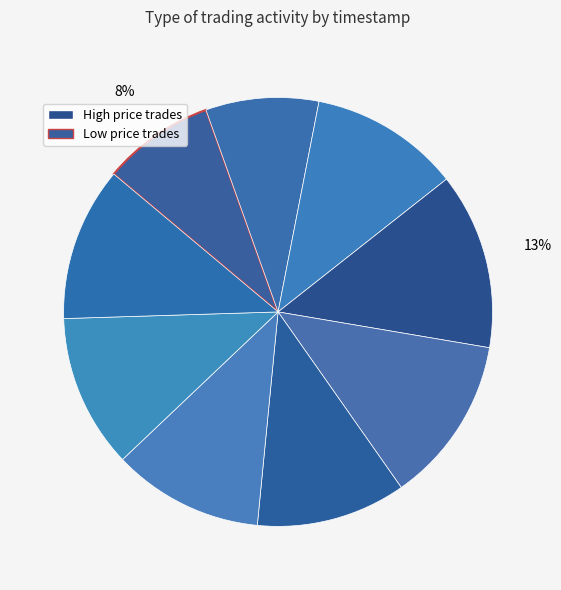

Is there any slice that represents more than half of the pie?

No